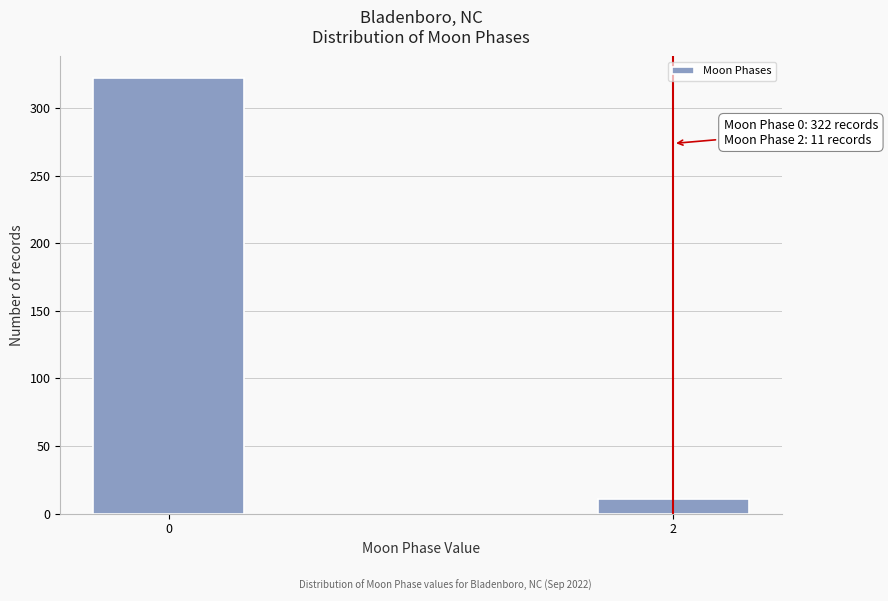

Reading left to right, transcribe all the data shown in this chart.

322	11